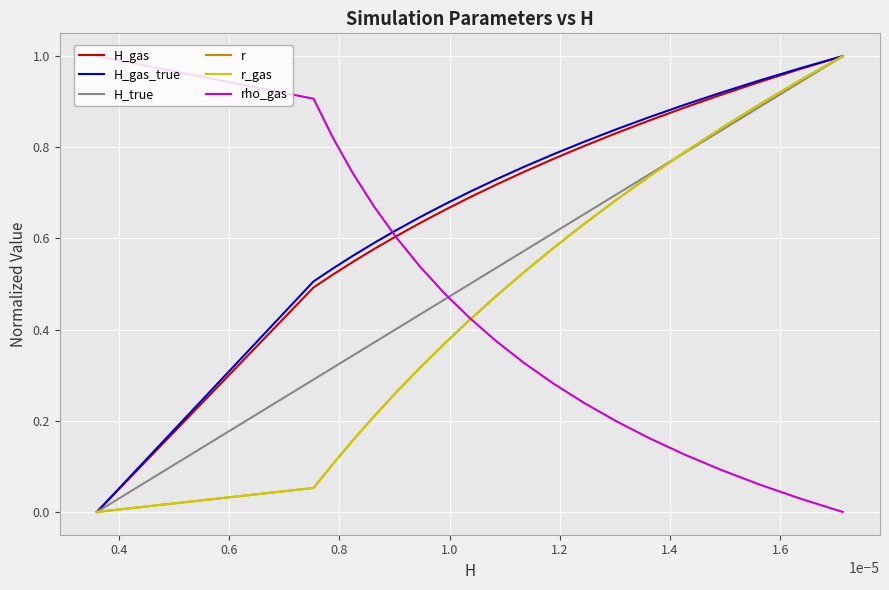

How many lines are shown in the chart?

6